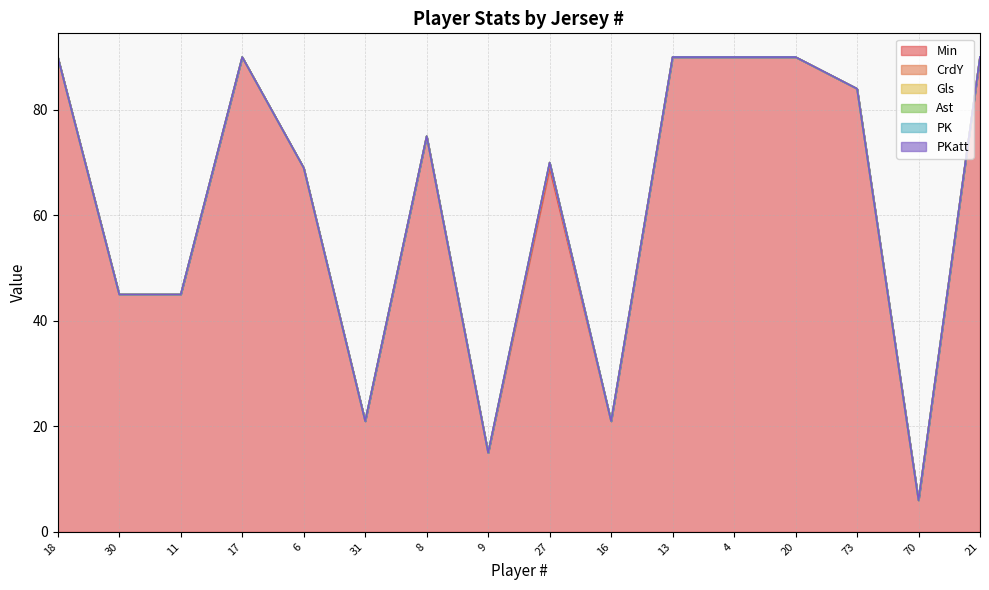

Read the Min value at 8, to the nearest 10.

80